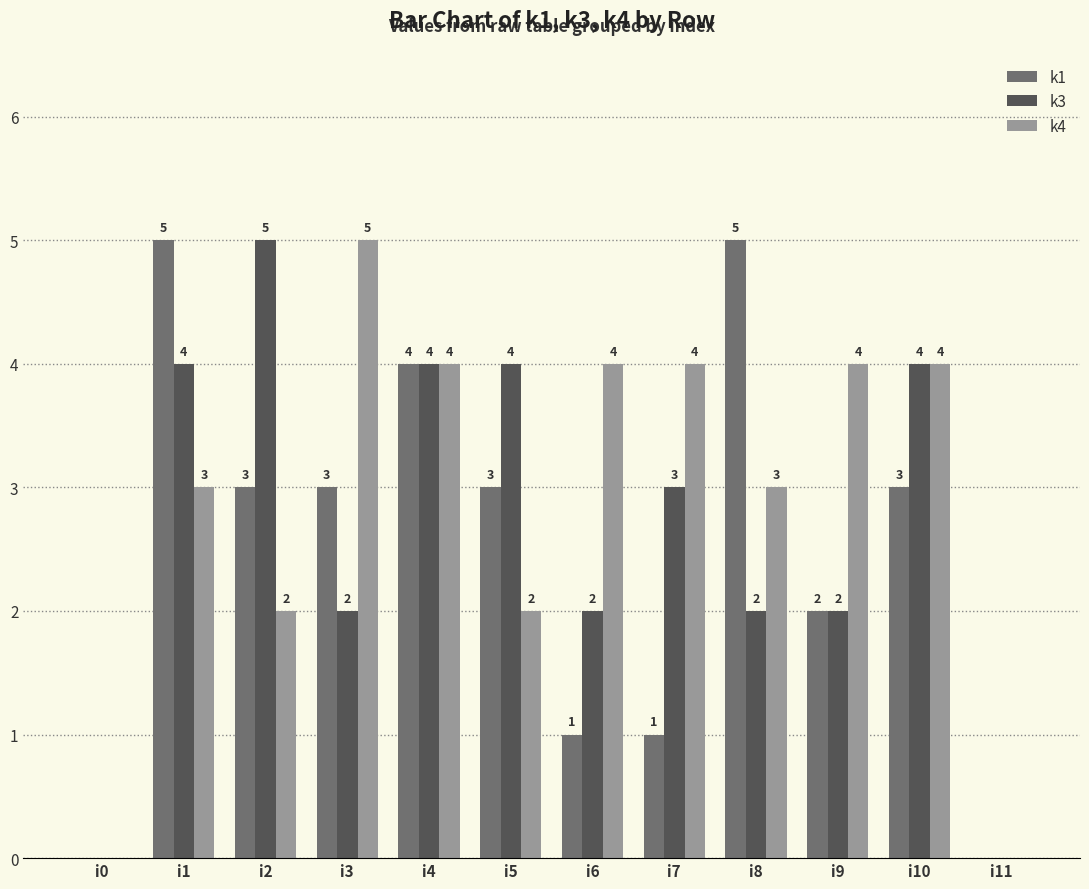

Between i0 and i9, which series saw the biggest shift?

k4